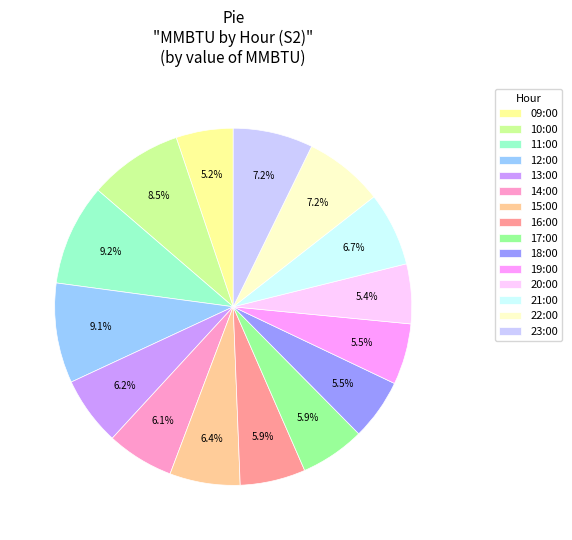

To the nearest percent, what is the difference between the largest and smallest slice percentages?

4%